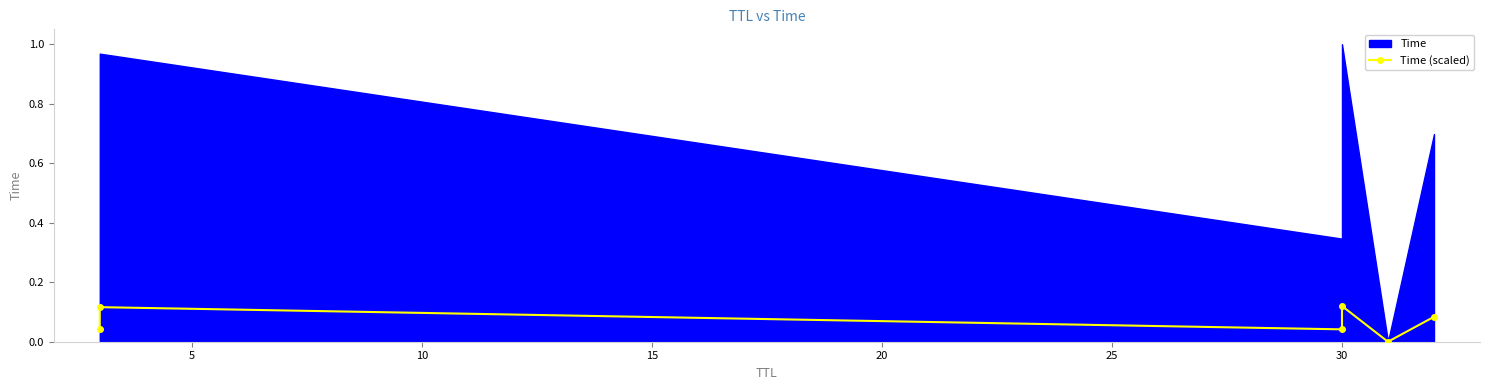

Is it true that the value at 30 is 0.1?

True